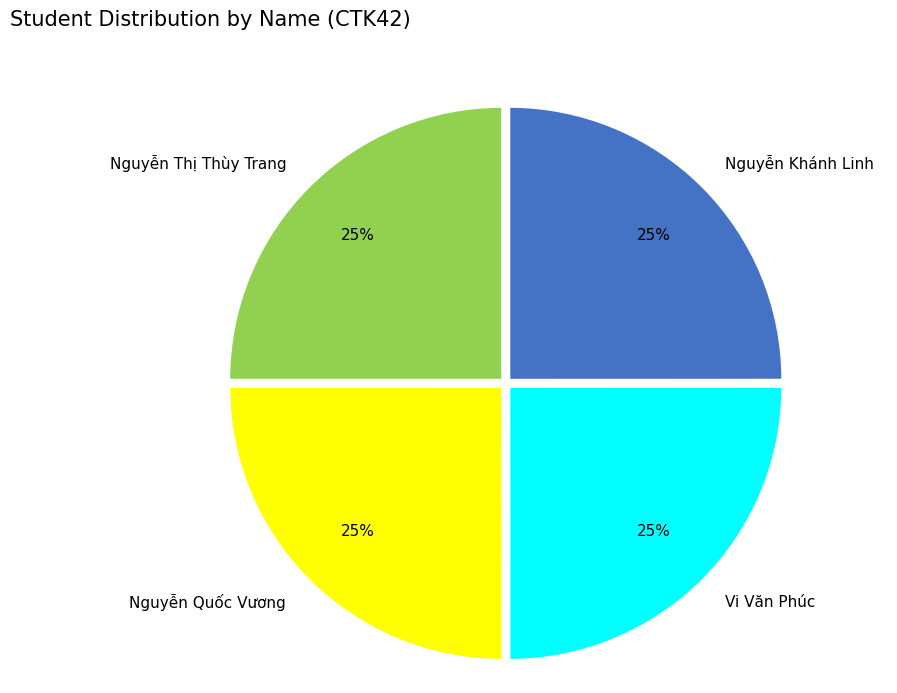

What percentage is the Vi Văn Phúc slice, to the nearest percent?

25%